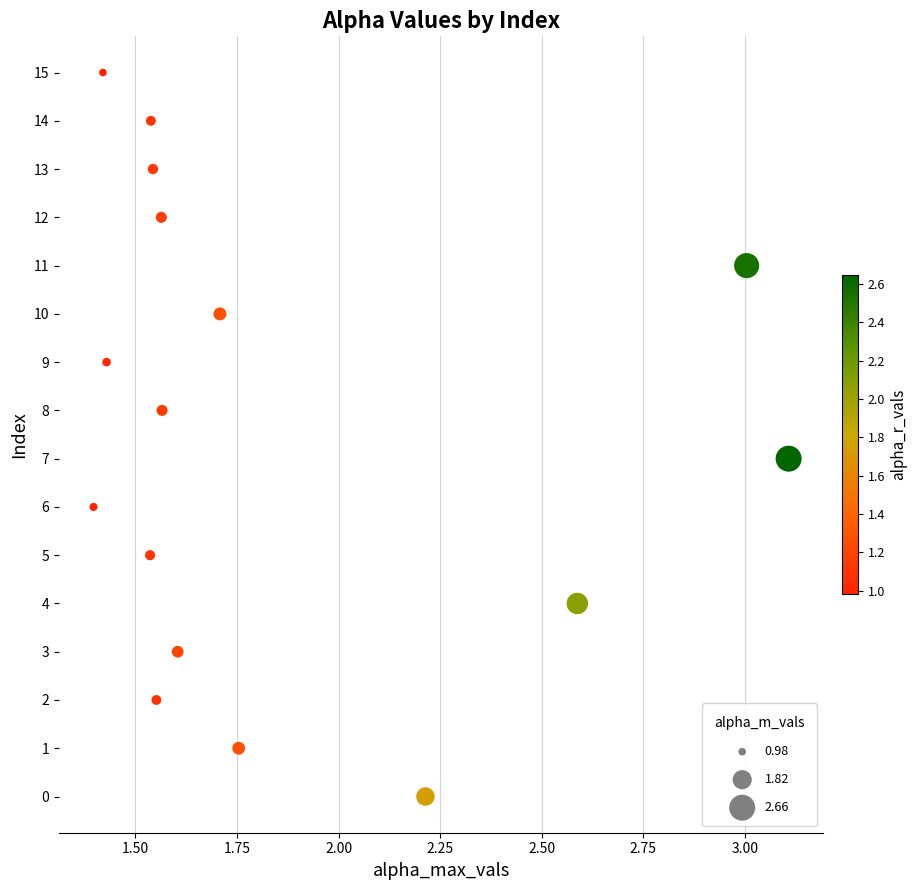

What is the range of Y values (max minus min)?

15